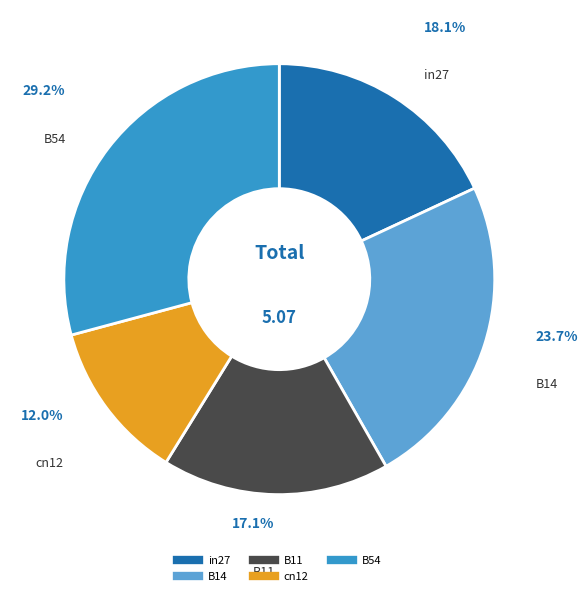

Which category has the smallest portion of the pie?

cn12